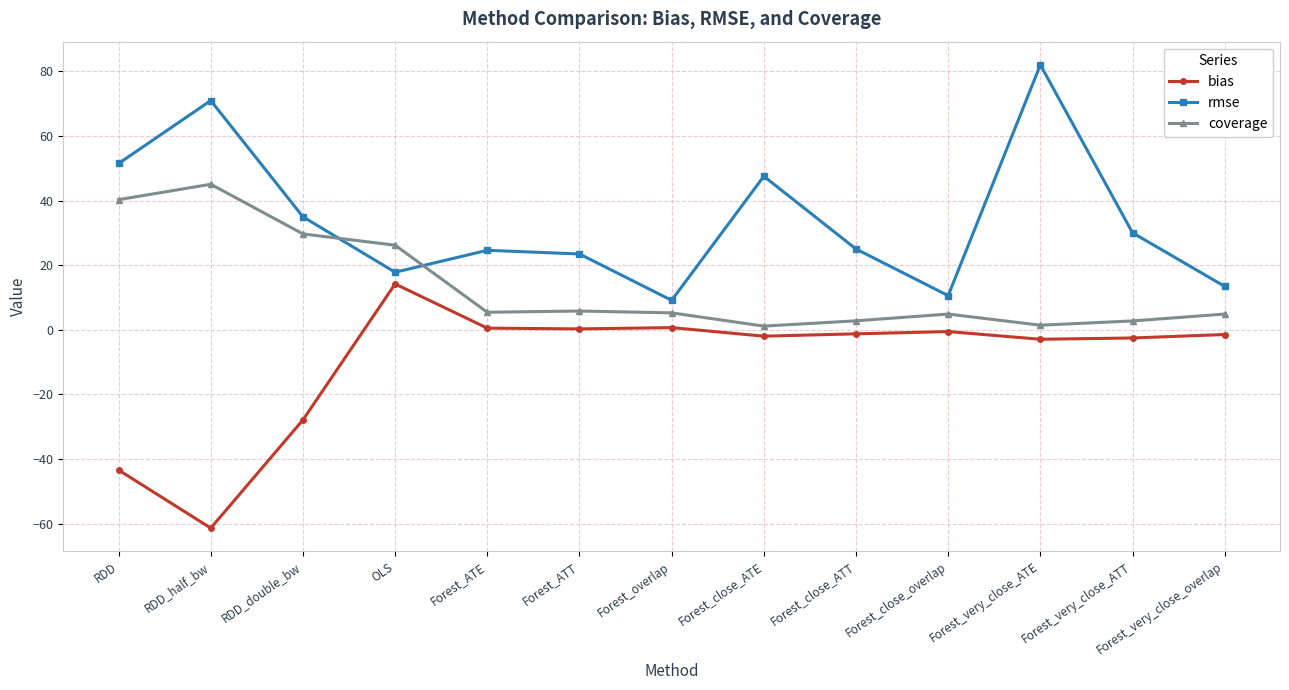

At which label is rmse closest to 45?

Forest_close_ATE